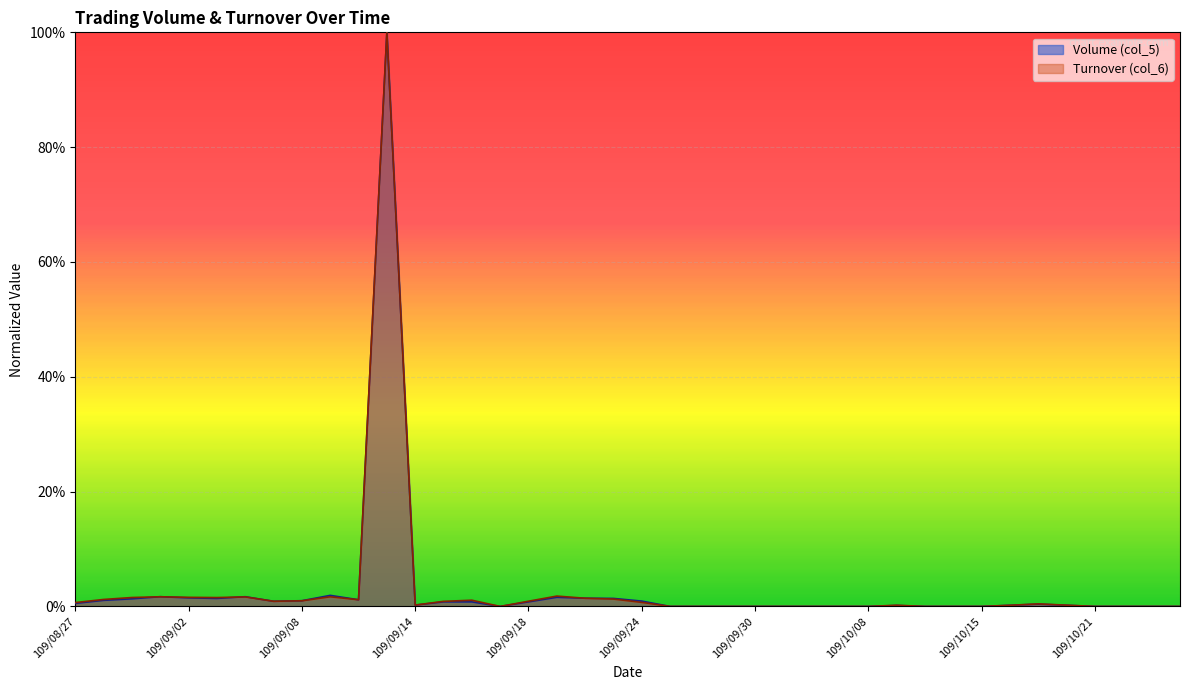

Does the chart display data point markers on the line(s)?

No